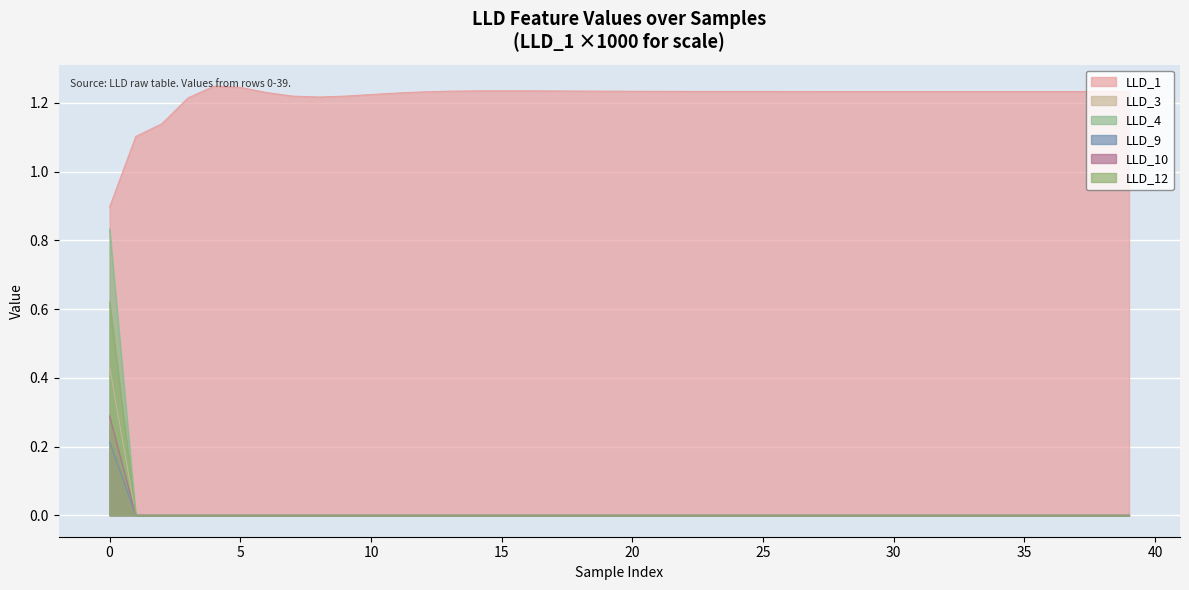

Reading left to right, extract all data points from this chart.

LLD_1: 0.9	1.1	1.1	1.2	1.2	1.2	1.2	1.2	1.2	1.2	1.2	1.2	1.2	1.2	1.2	1.2	1.2	1.2	1.2	1.2	1.2	1.2	1.2	1.2	1.2	1.2	1.2	1.2	1.2	1.2	1.2	1.2	1.2	1.2	1.2	1.2	1.2	1.2	1.2	1.2
LLD_3: 0.2	0.0	0.0	0.0	0.0	0.0	0.0	0.0	0.0	0.0	0.0	0.0	0.0	0.0	0.0	0.0	0.0	0.0	0.0	0.0	0.0	0.0	0.0	0.0	0.0	0.0	0.0	0.0	0.0	0.0	0.0	0.0	0.0	0.0	0.0	0.0	0.0	0.0	0.0	0.0
LLD_4: 0.8	0.0	0.0	0.0	0.0	0.0	0.0	0.0	0.0	0.0	0.0	0.0	0.0	0.0	0.0	0.0	0.0	0.0	0.0	0.0	0.0	0.0	0.0	0.0	0.0	0.0	0.0	0.0	0.0	0.0	0.0	0.0	0.0	0.0	0.0	0.0	0.0	0.0	0.0	0.0
LLD_9: 0.4	0.0	0.0	0.0	0.0	0.0	0.0	0.0	0.0	0.0	0.0	0.0	0.0	0.0	0.0	0.0	0.0	0.0	0.0	0.0	0.0	0.0	0.0	0.0	0.0	0.0	0.0	0.0	0.0	0.0	0.0	0.0	0.0	0.0	0.0	0.0	0.0	0.0	0.0	0.0
LLD_10: 0.6	0.0	0.0	0.0	0.0	0.0	0.0	0.0	0.0	0.0	0.0	0.0	0.0	0.0	0.0	0.0	0.0	0.0	0.0	0.0	0.0	0.0	0.0	0.0	0.0	0.0	0.0	0.0	0.0	0.0	0.0	0.0	0.0	0.0	0.0	0.0	0.0	0.0	0.0	0.0
LLD_12: 0.3	0.0	0.0	0.0	0.0	0.0	0.0	0.0	0.0	0.0	0.0	0.0	0.0	0.0	0.0	0.0	0.0	0.0	0.0	0.0	0.0	0.0	0.0	0.0	0.0	0.0	0.0	0.0	0.0	0.0	0.0	0.0	0.0	0.0	0.0	0.0	0.0	0.0	0.0	0.0